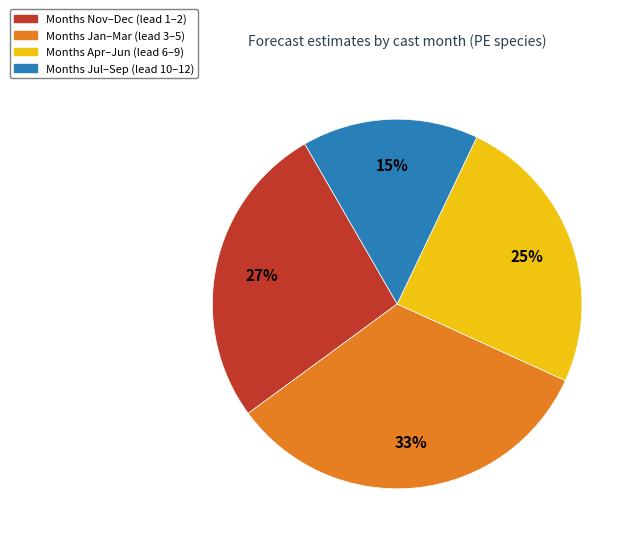

Approximately how many times larger is the value at Months Nov–Dec (lead 1–2) compared to Months Jan–Mar (lead 3–5)?

0.8